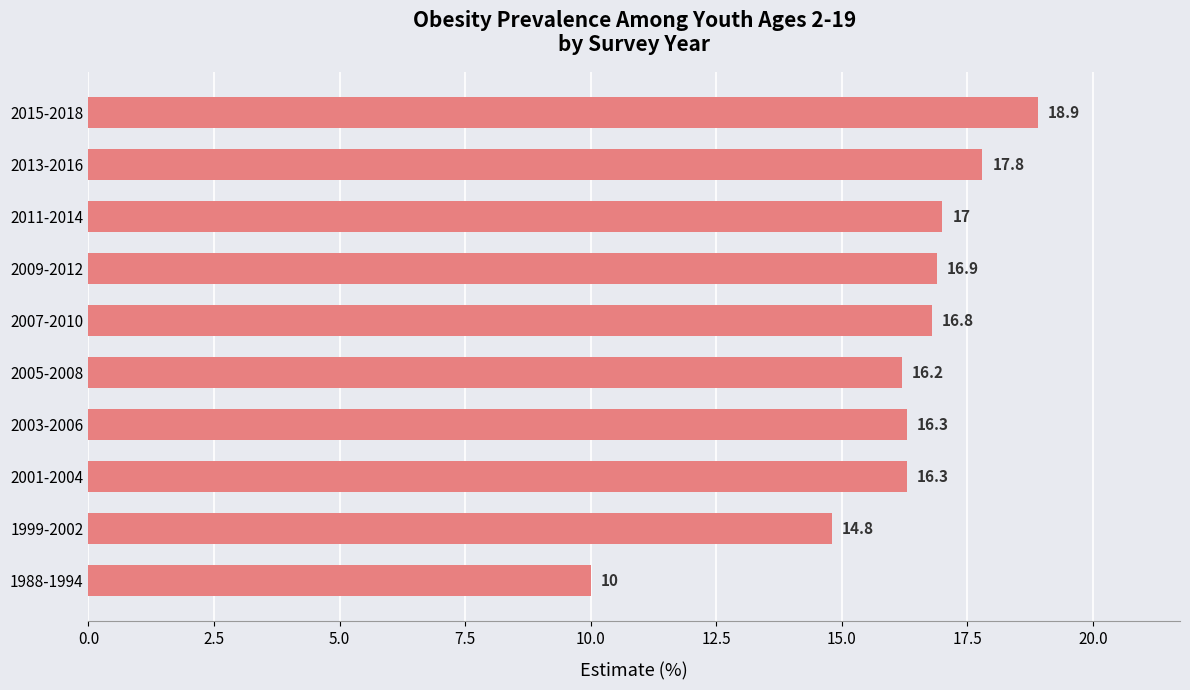

What is the average value?

16.1